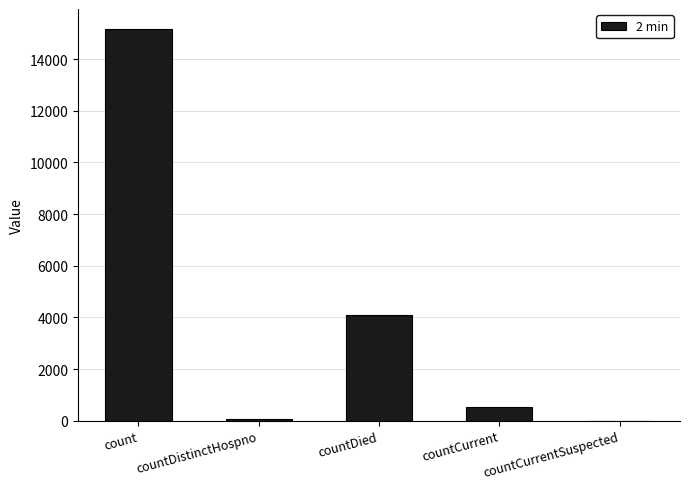

Which has a higher value, countDied or countDistinctHospno?

countDied